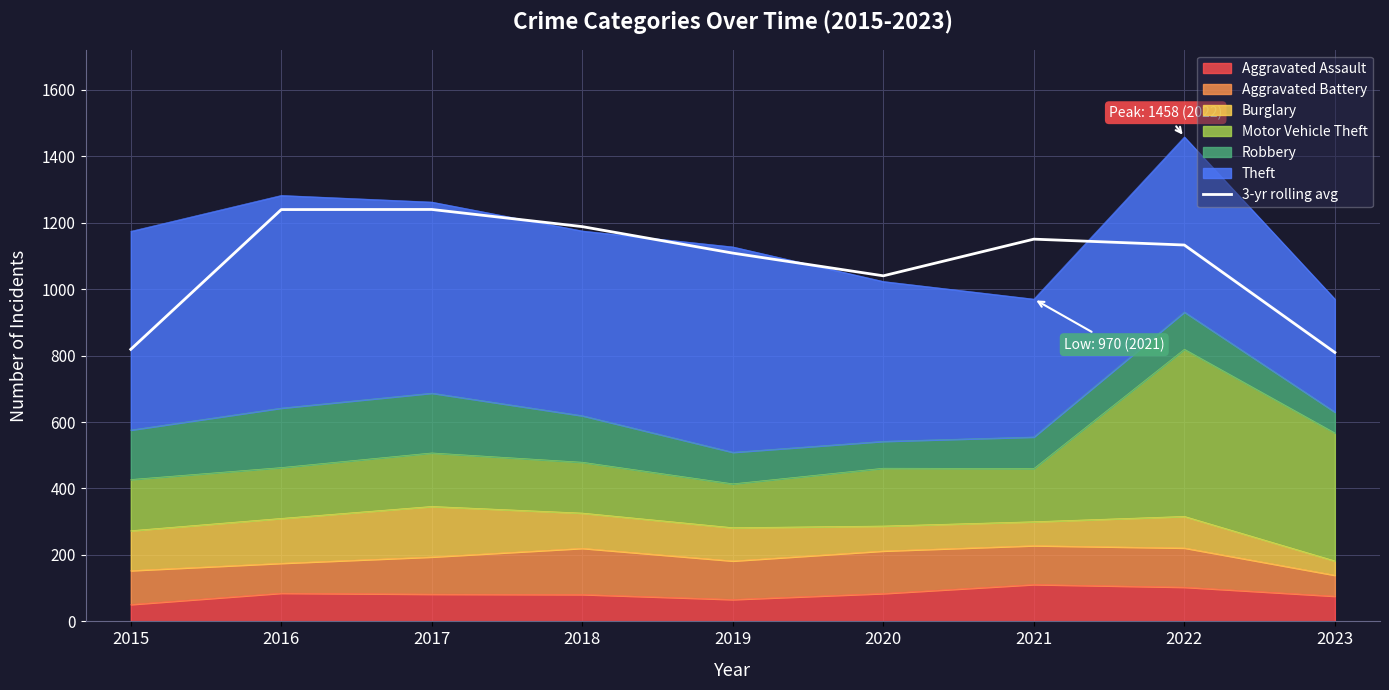

How many points are higher than both their immediate neighbors (excluding endpoints)?

2